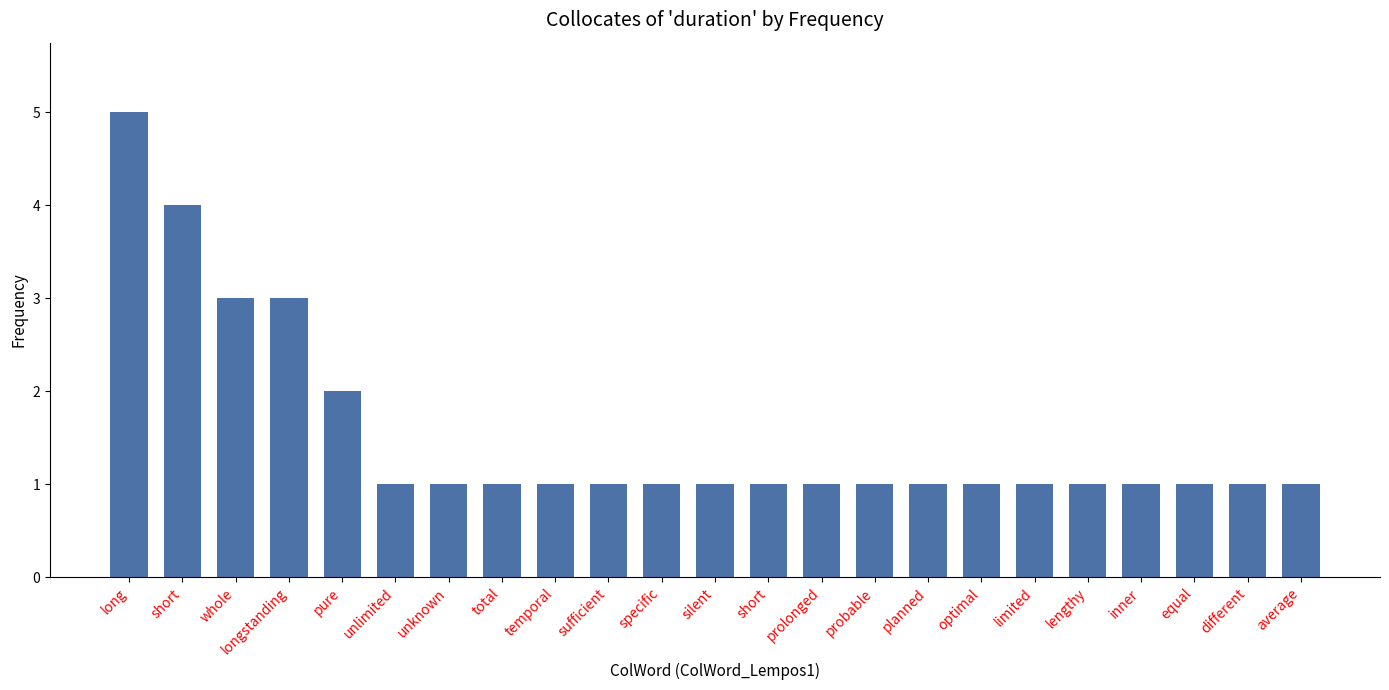

Is it true that the value at short is 2?

False